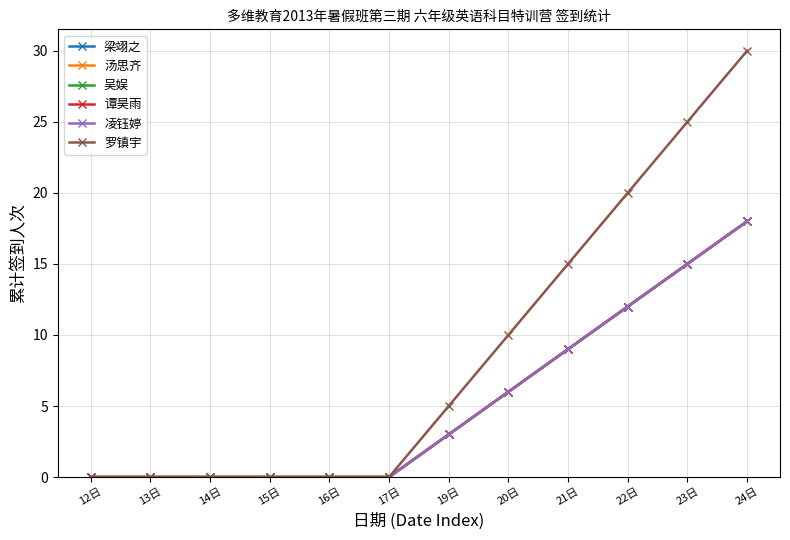

At which label does 谭昊雨 first exceed 3?

20日